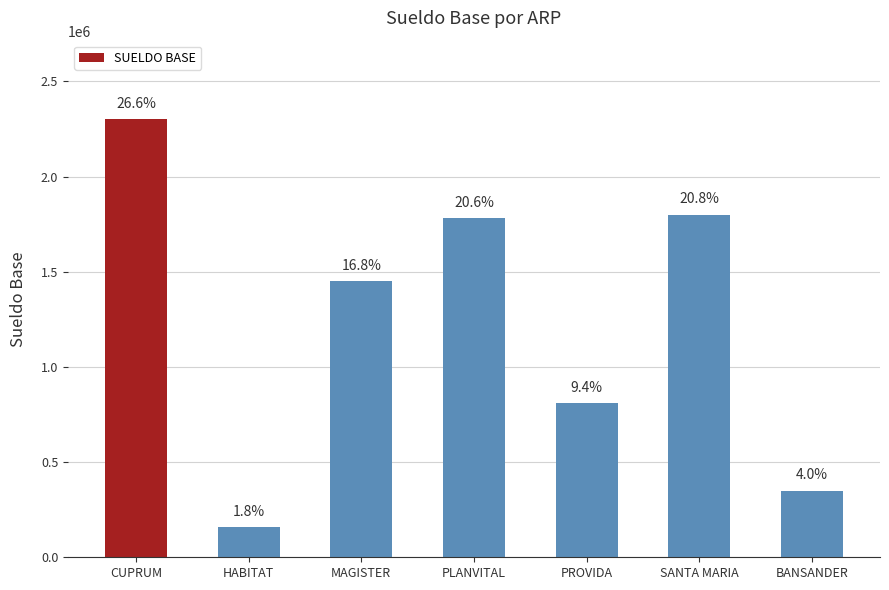

How many bars are there in total?

7